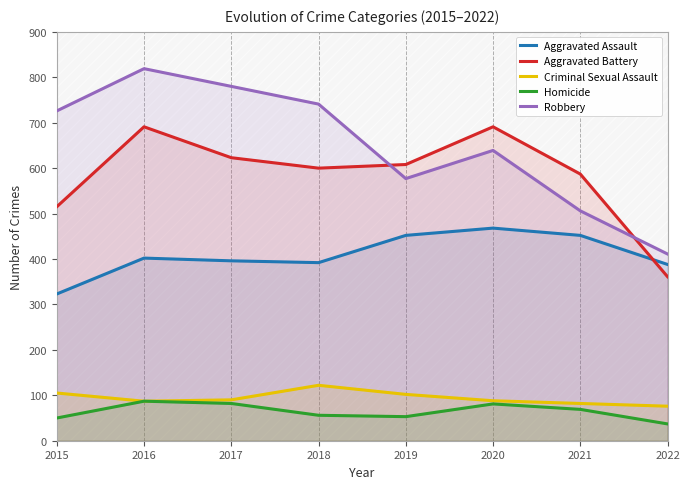

Reading left to right, list all the values displayed in this chart.

Aggravated Assault: 2015=323	2016=402	2017=396	2018=392	2019=452	2020=468	2021=452	2022=388
Aggravated Battery: 2015=515	2016=691	2017=623	2018=600	2019=608	2020=691	2021=587	2022=361
Criminal Sexual Assault: 2015=105	2016=87	2017=90	2018=122	2019=102	2020=88	2021=82	2022=76
Homicide: 2015=50	2016=87	2017=82	2018=56	2019=53	2020=81	2021=69	2022=37
Robbery: 2015=726	2016=819	2017=780	2018=741	2019=577	2020=639	2021=506	2022=411